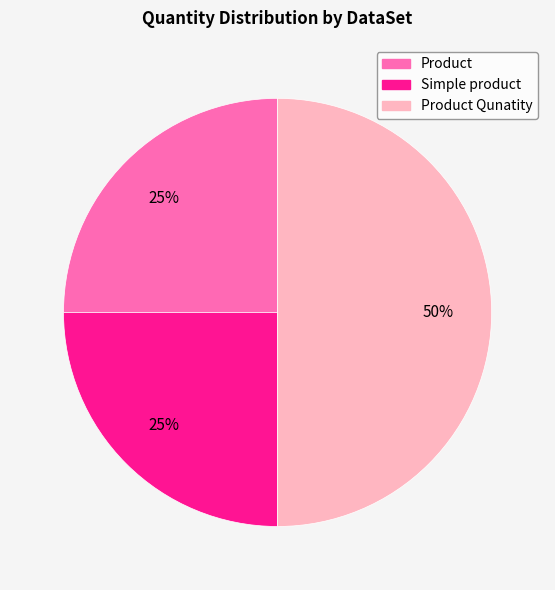

To the nearest percent, what is the difference between the largest and smallest slice percentages?

25%